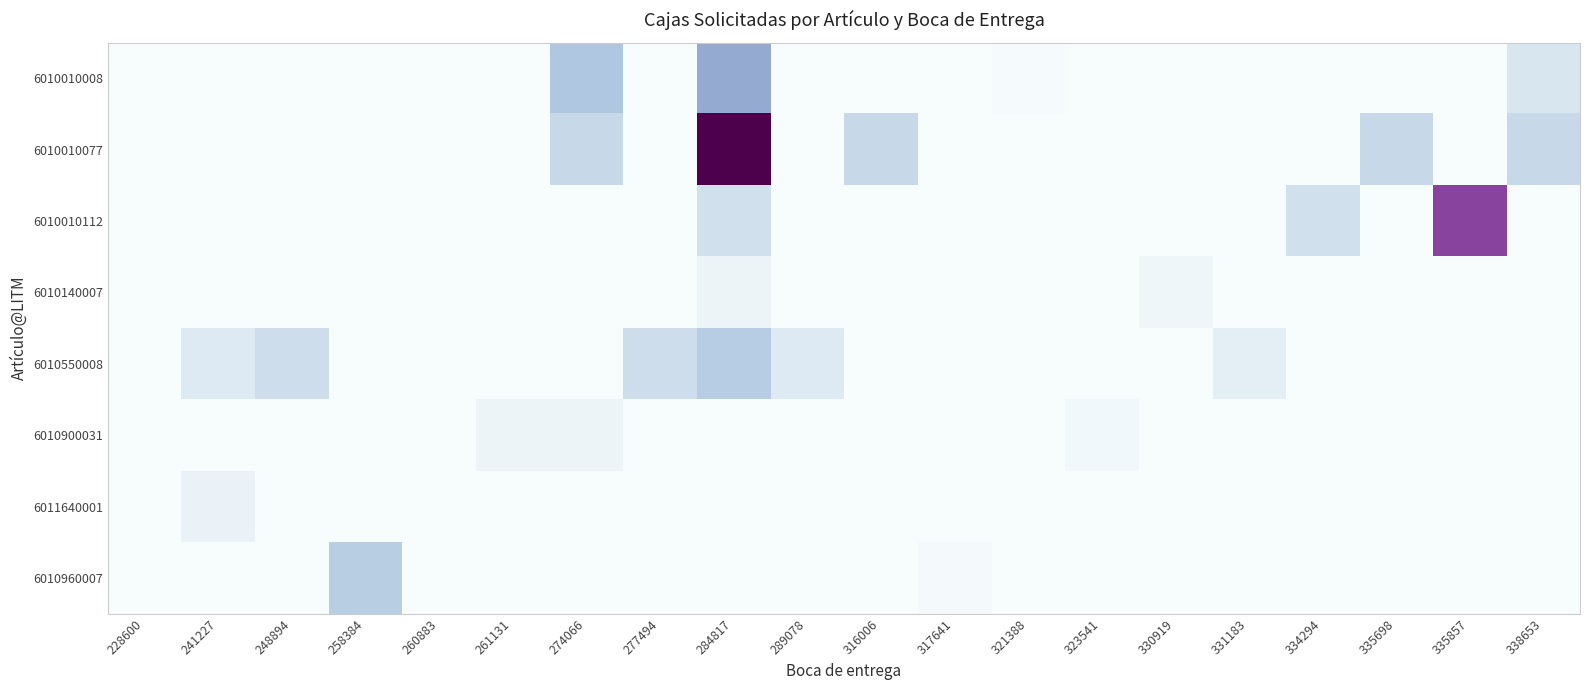

Reading left to right, extract all data points from this chart.

6010010008: 228600=0	241227=0	248894=0	258384=0	260883=0	261131=0	274066=100	277494=0	284817=140	289078=0	316006=0	317641=0	321388=3	323541=0	330919=0	331183=0	334294=0	335698=0	335857=0	338653=50
6010010077: 228600=0	241227=0	248894=0	258384=0	260883=0	261131=0	274066=72	277494=0	284817=324	289078=0	316006=72	317641=0	321388=0	323541=0	330919=0	331183=0	334294=0	335698=72	335857=0	338653=72
6010010112: 228600=0	241227=0	248894=0	258384=0	260883=0	261131=0	274066=0	277494=0	284817=60	289078=0	316006=0	317641=0	321388=0	323541=0	330919=0	331183=0	334294=60	335698=0	335857=240	338653=0
6010140007: 228600=0	241227=0	248894=0	258384=0	260883=0	261131=0	274066=0	277494=0	284817=20	289078=0	316006=0	317641=0	321388=0	323541=0	330919=15	331183=0	334294=0	335698=0	335857=0	338653=0
6010550008: 228600=0	241227=44	248894=64	258384=0	260883=0	261131=0	274066=0	277494=64	284817=90	289078=44	316006=0	317641=0	321388=0	323541=0	330919=0	331183=32	334294=0	335698=0	335857=0	338653=0
6010900031: 228600=0	241227=0	248894=0	258384=0	260883=0	261131=20	274066=20	277494=0	284817=0	289078=0	316006=0	317641=0	321388=0	323541=10	330919=0	331183=0	334294=0	335698=0	335857=0	338653=0
6011640001: 228600=0	241227=24	248894=0	258384=0	260883=0	261131=0	274066=0	277494=0	284817=0	289078=0	316006=0	317641=0	321388=0	323541=0	330919=0	331183=0	334294=0	335698=0	335857=0	338653=0
6010960007: 228600=0	241227=0	248894=0	258384=89	260883=0	261131=0	274066=0	277494=0	284817=0	289078=0	316006=0	317641=5	321388=0	323541=0	330919=0	331183=0	334294=0	335698=0	335857=0	338653=0